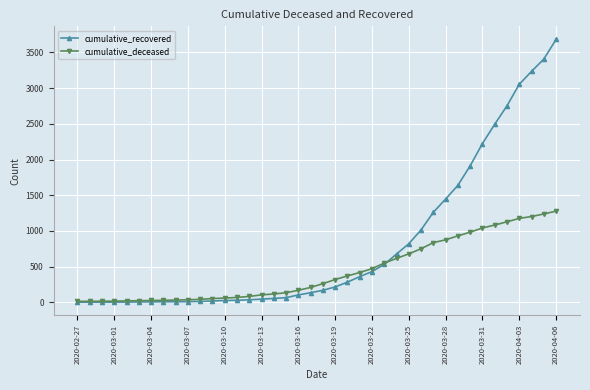

Count the number of categories in the chart.

40